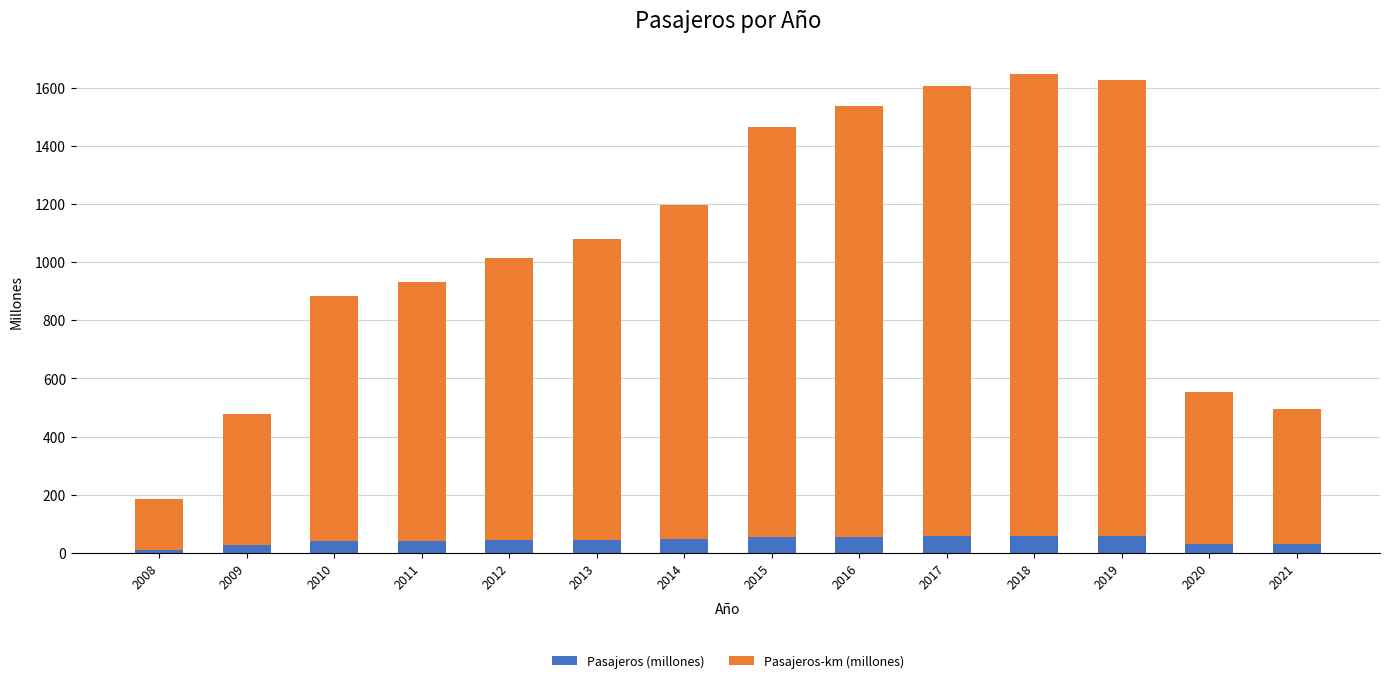

What is the total value across all series at 2017?

1606.7